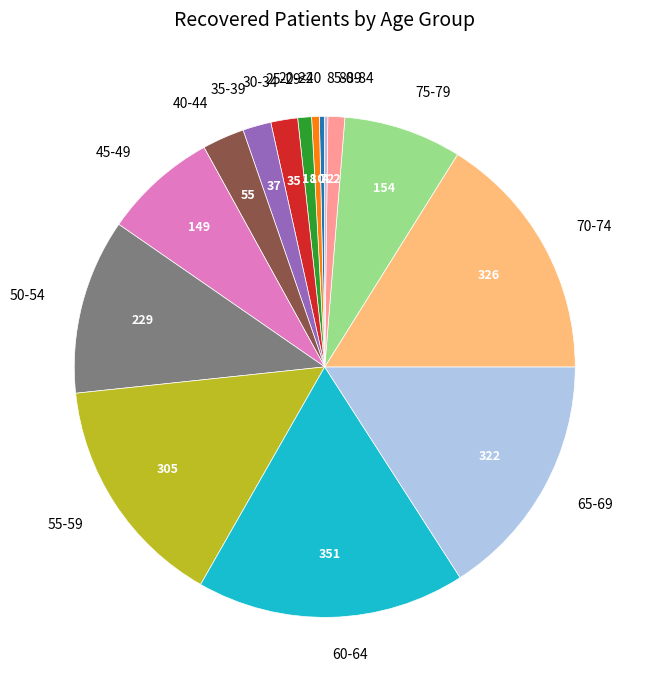

Does 60-64 represent more than half of the total?

No